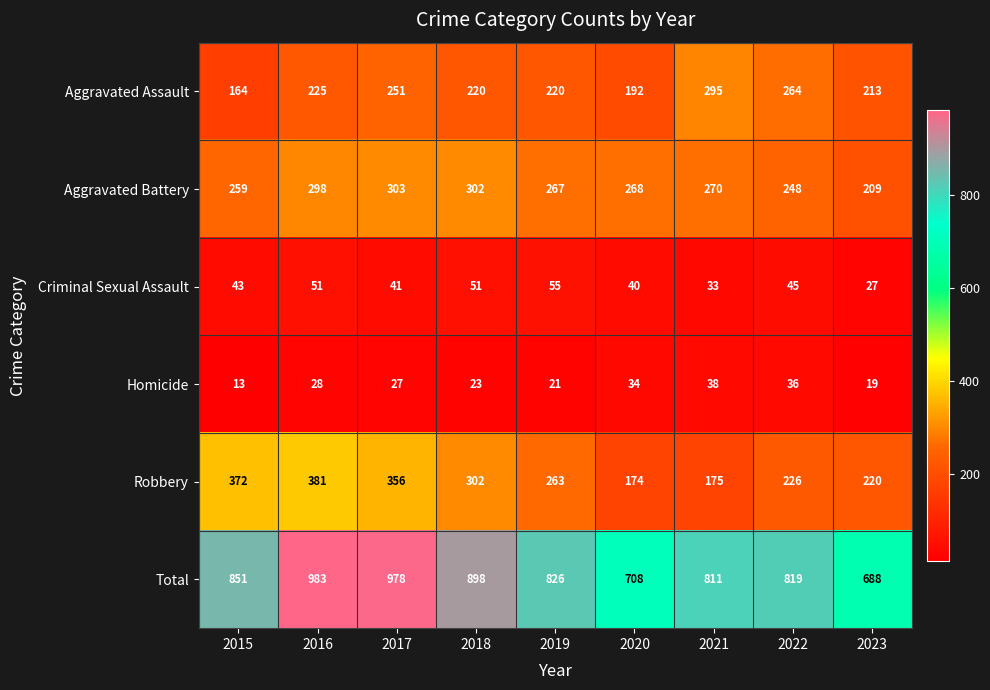

What is the maximum value shown in the chart?

983